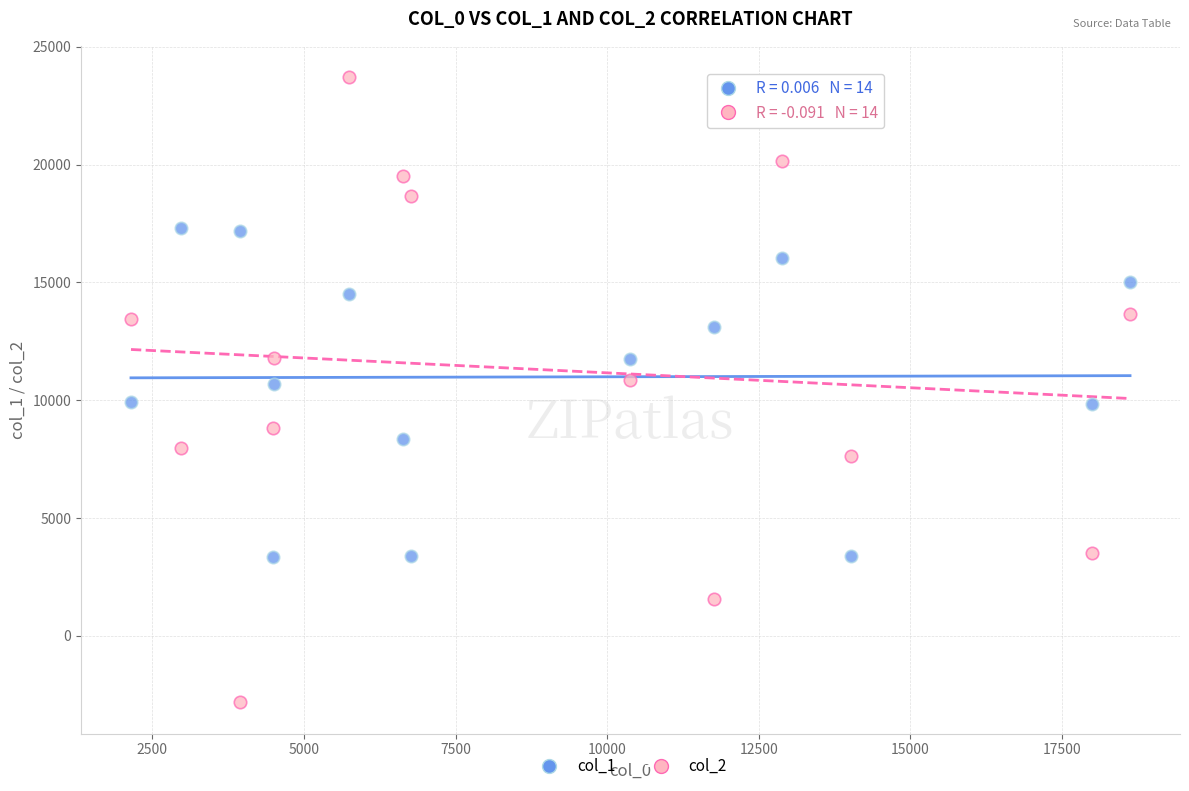

Which series has the widest spread of Y values?

col_2